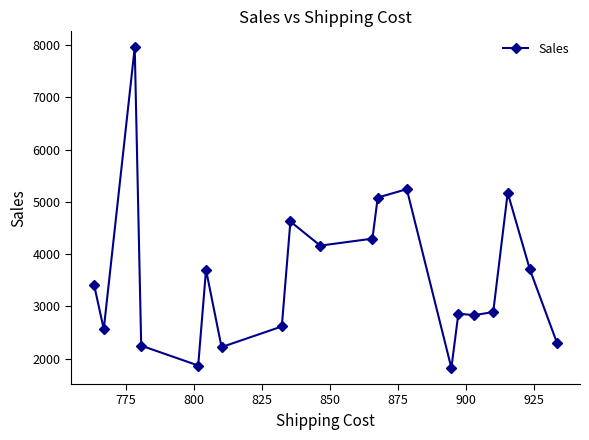

How many data points are less than 3409?

10